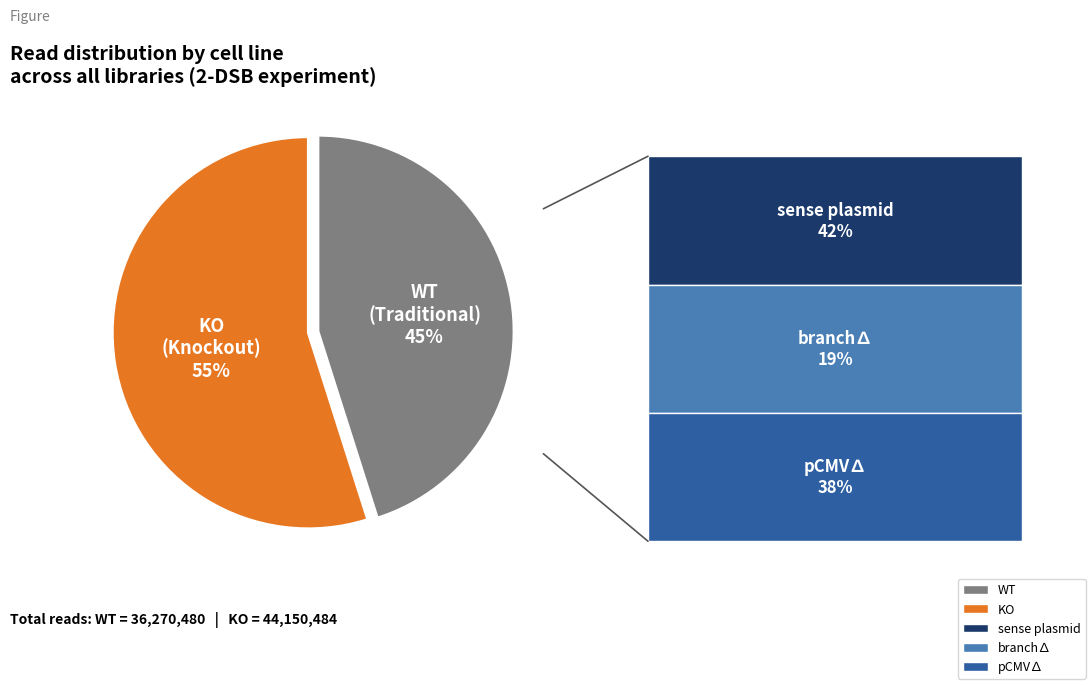

Combined, do KO and WT account for over 50%?

Yes